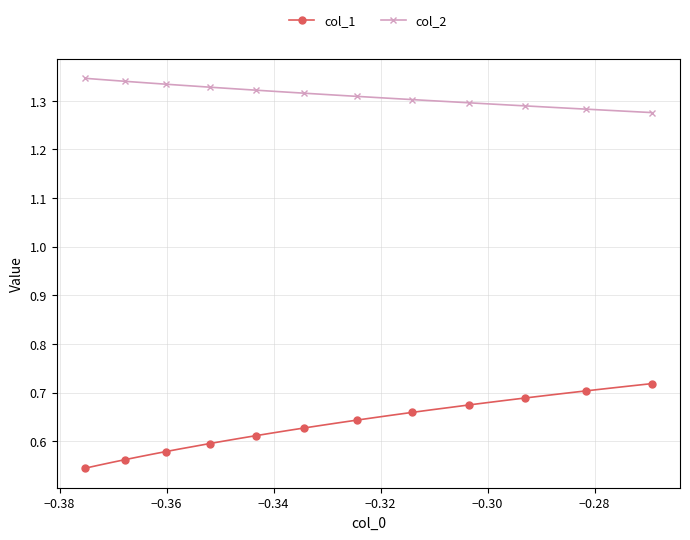

Rank the series by their average value, from lowest to highest.

col_1, col_2